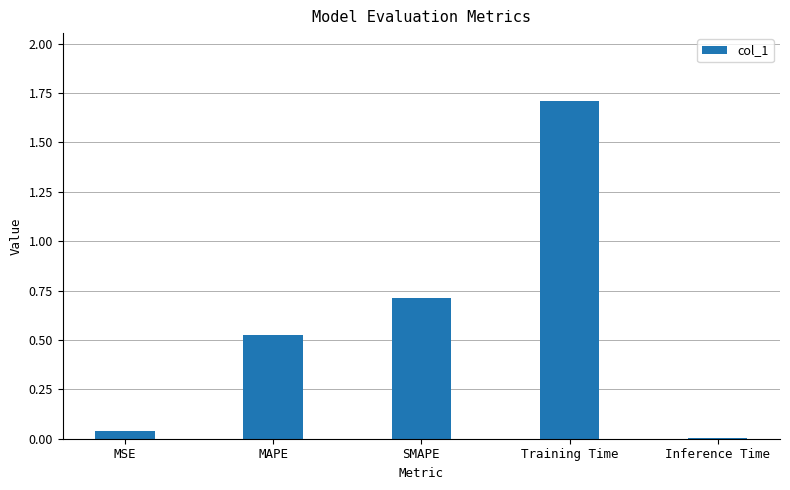

What is the greatest value displayed?

1.7